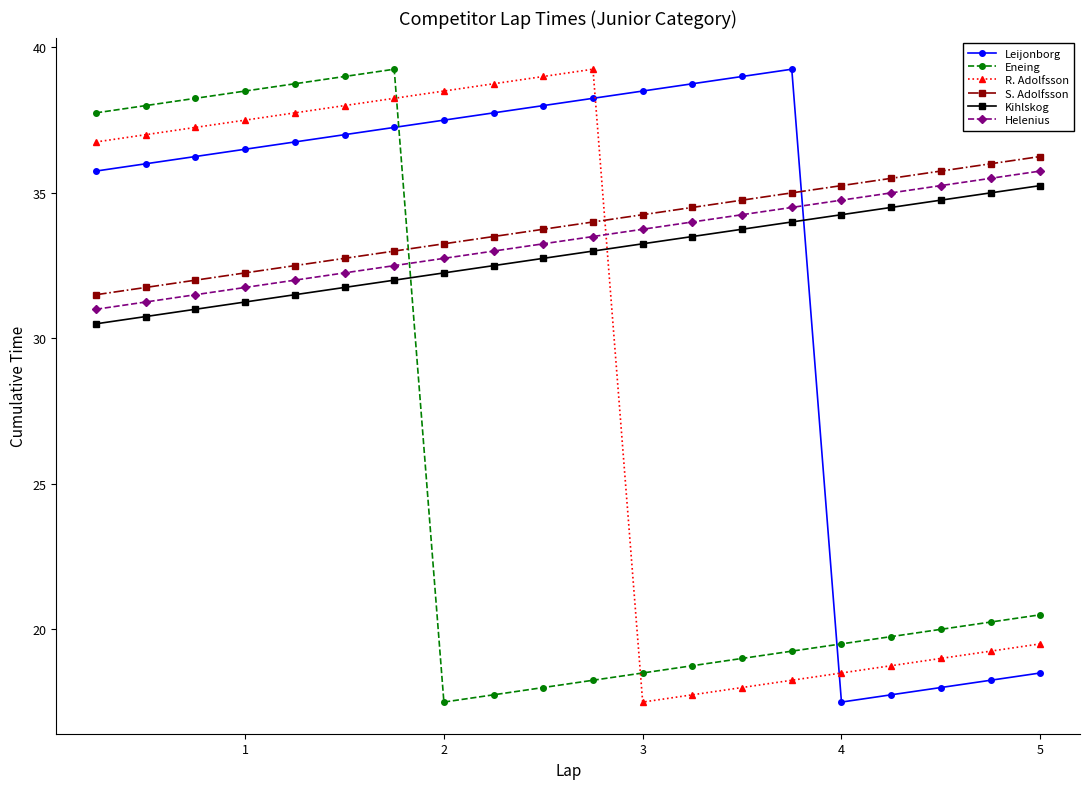

What is the sum of all S. Adolfsson values?

677.5